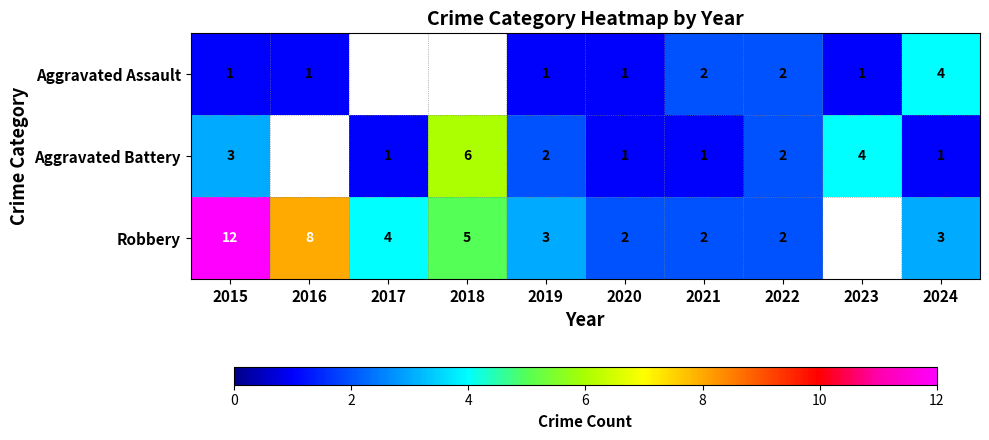

The Robbery series shows 3 at 2021. True or false?

False